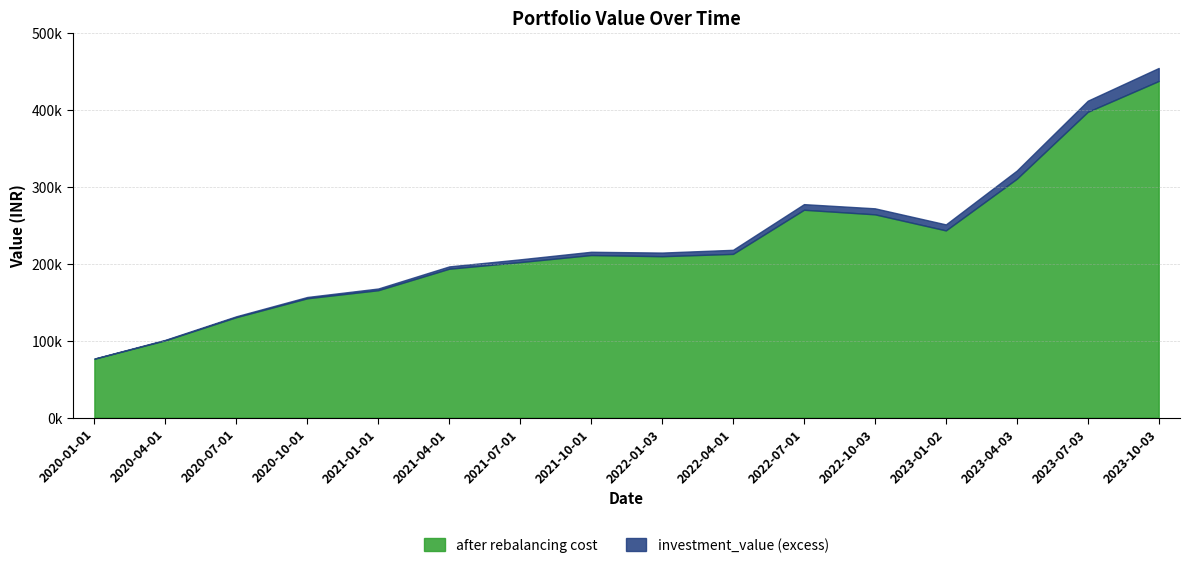

At which label is investment_value closest to 266018?

2022-10-03